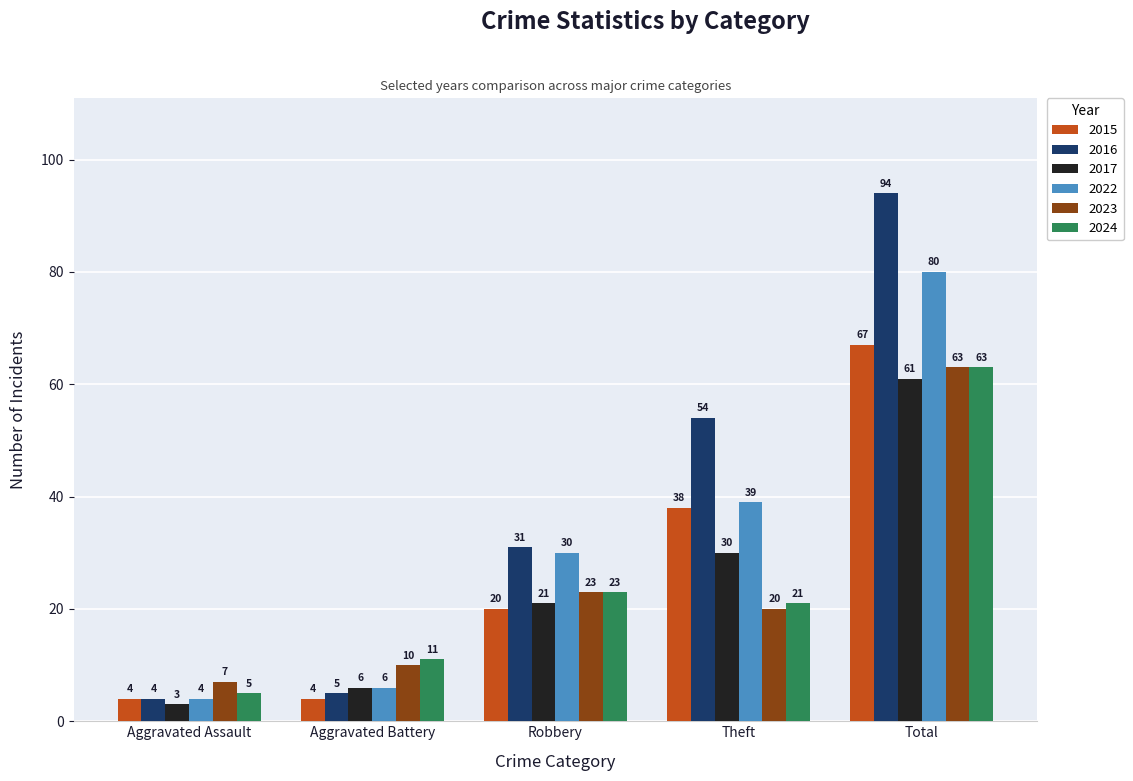

The 2015 series shows 13 at Theft. True or false?

False